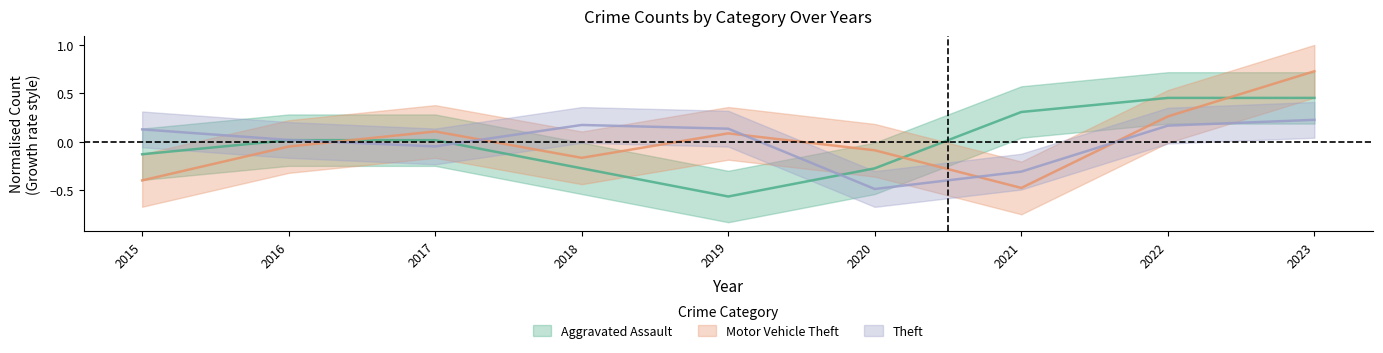

List the labels in order of Motor Vehicle Theft value, smallest first.

2021, 2015, 2018, 2020, 2016, 2019, 2017, 2022, 2023